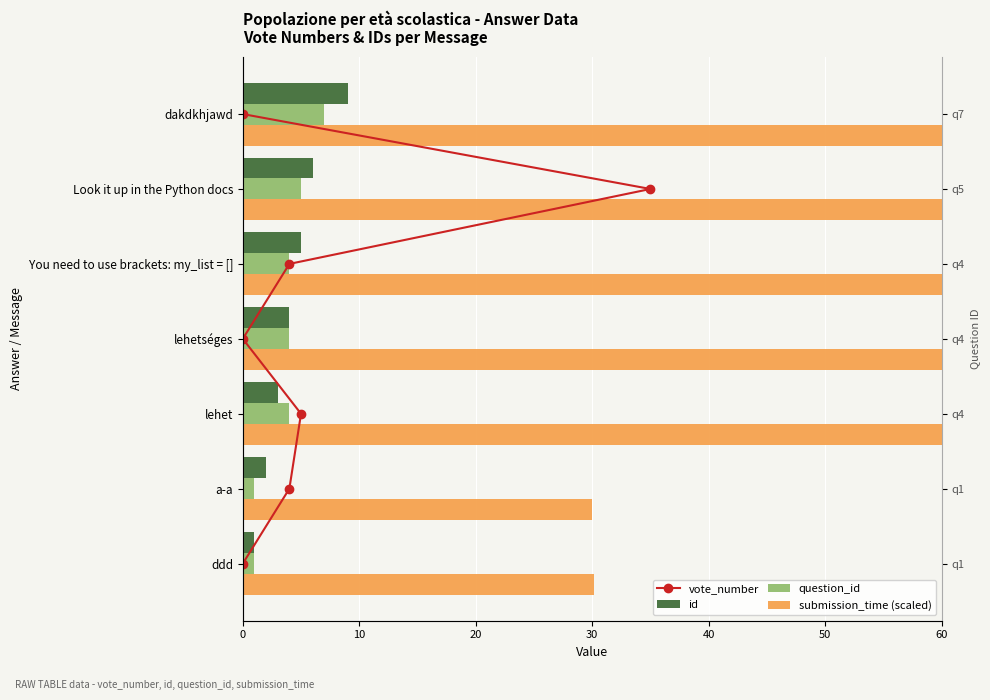

What are all the series names shown in the legend?

vote_number, id, question_id, submission_time (scaled)